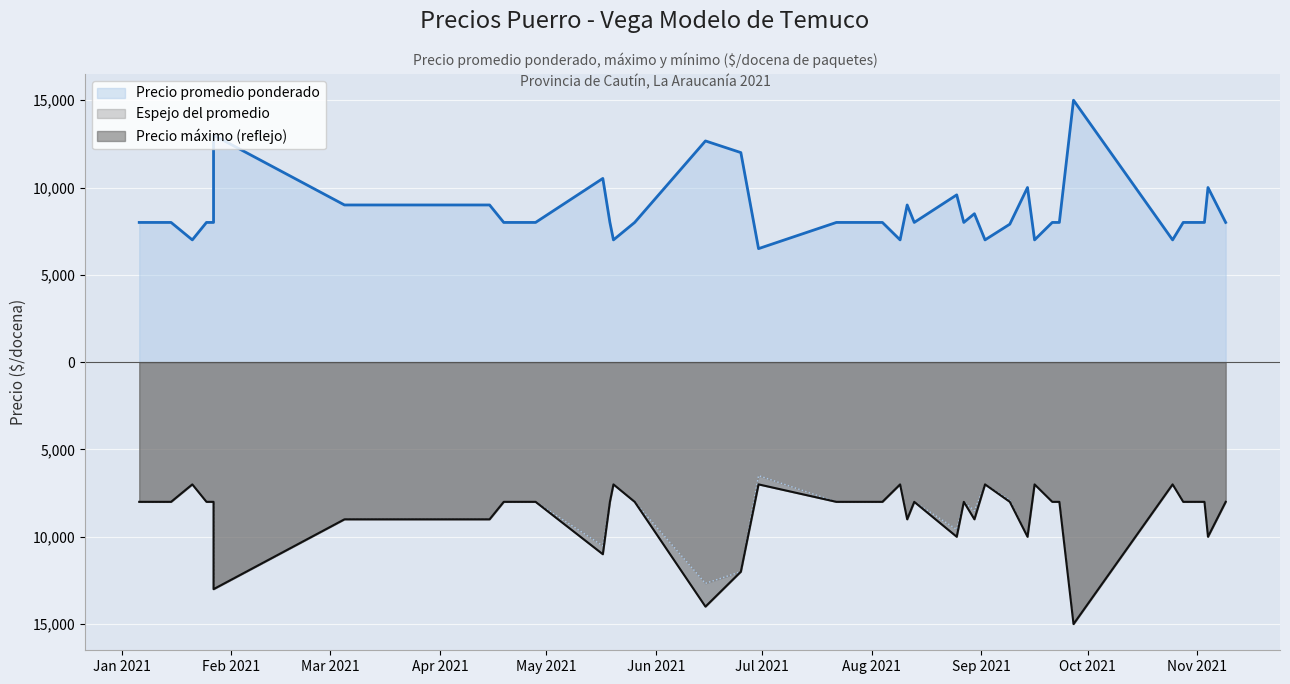

At which category does Precio maximo reach its first local peak?

2021-01-21